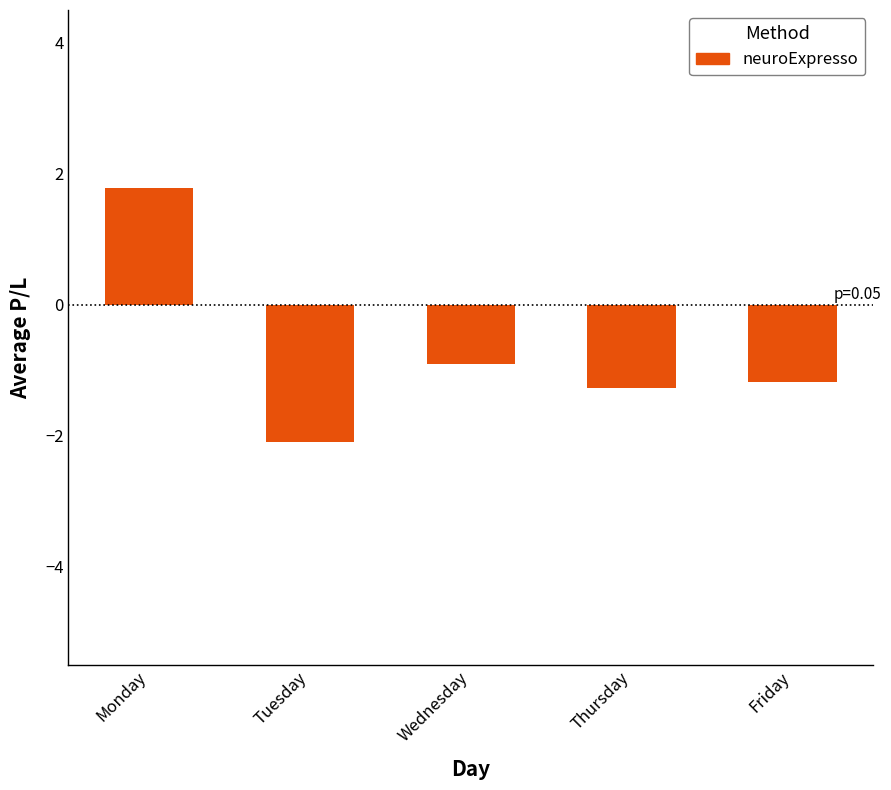

Read the value at Wednesday.

-0.9